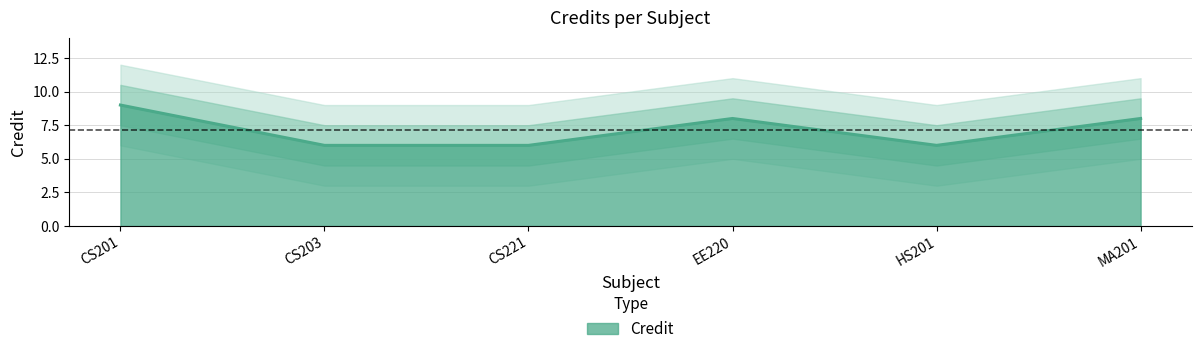

At which label is the value closest to 7?

CS203